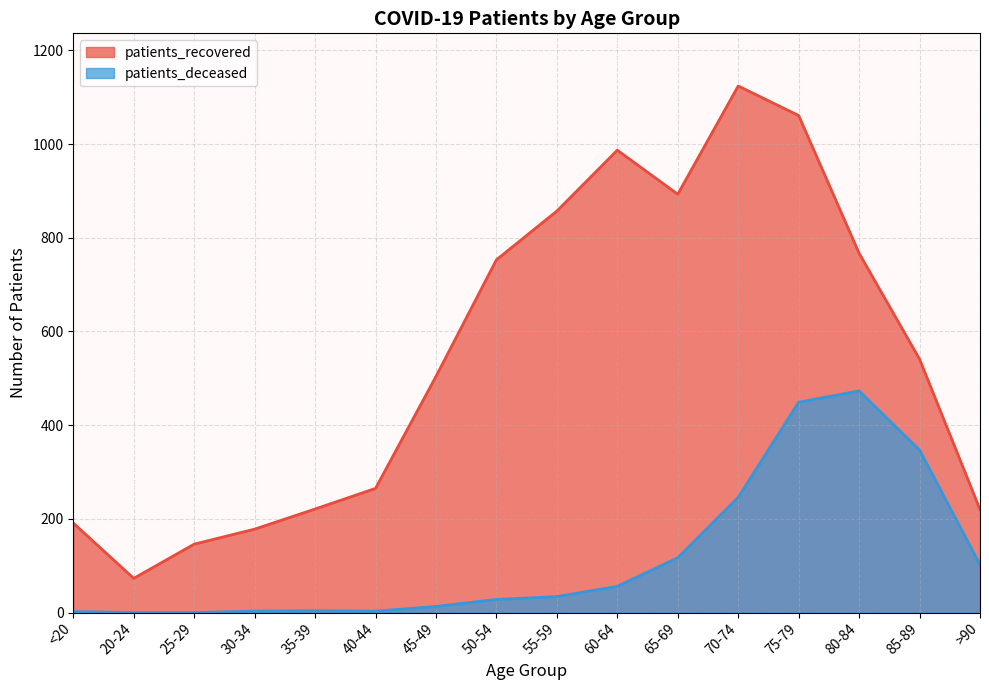

Where is the first local maximum for patients_deceased?

35-39